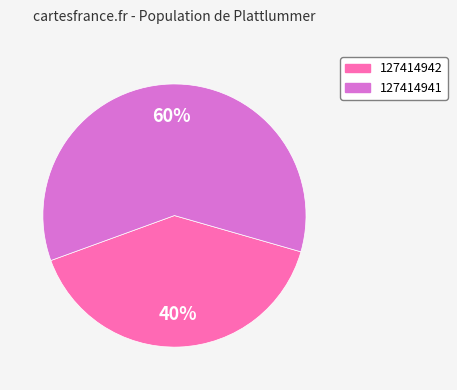

To the nearest percent, what portion does 127414942 represent?

40%